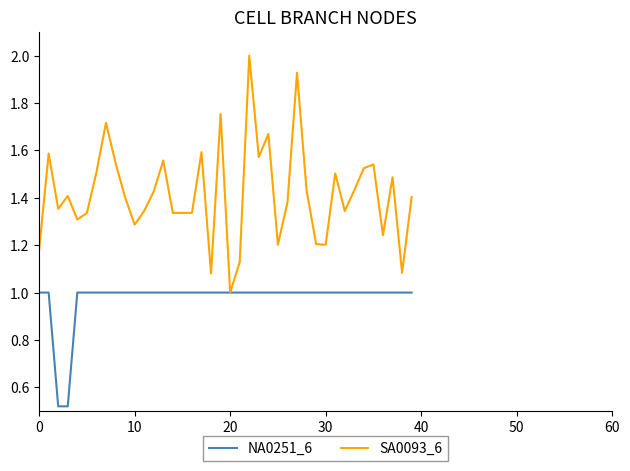

List the series in order of their overall mean, highest first.

SA0093_6, NA0251_6